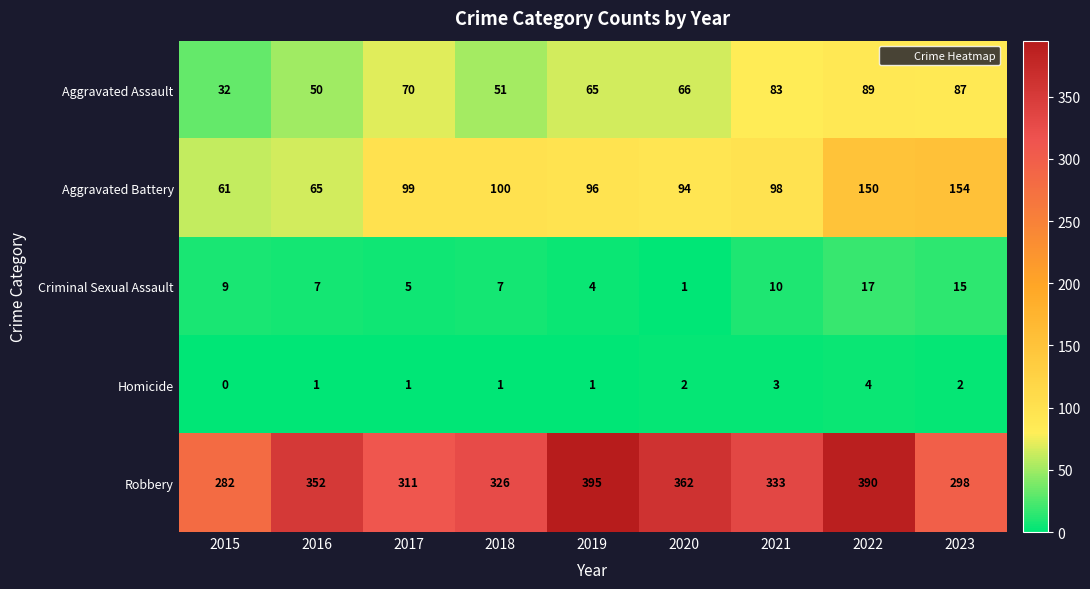

Which series has the largest range (max minus min)?

Robbery